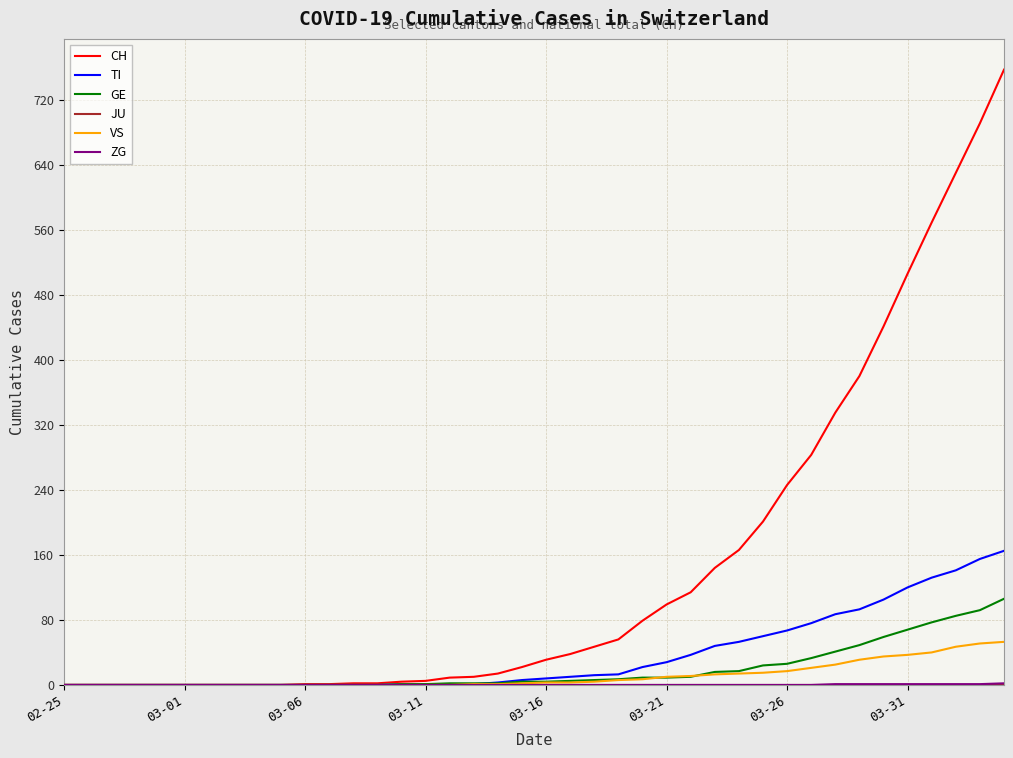

Which series has the largest total across all categories?

CH